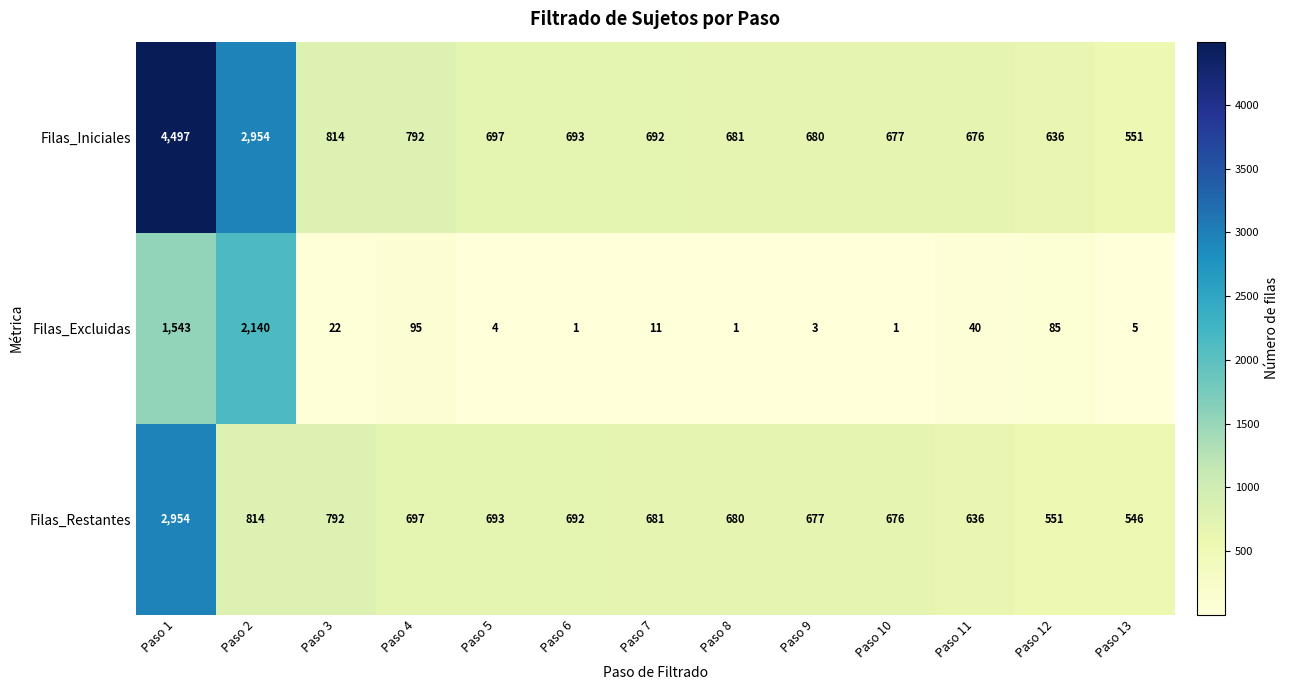

At which label does Filas_Iniciales first exceed 692?

Paso 1